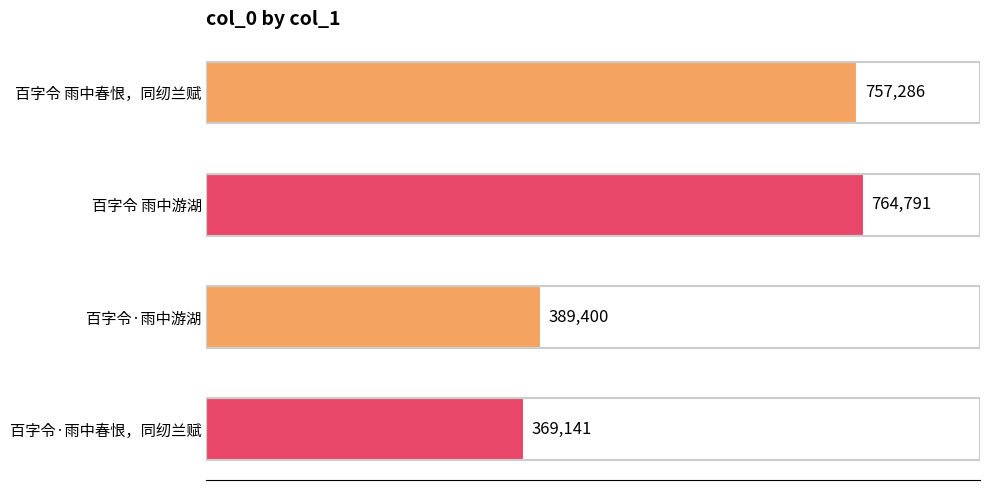

Count the number of data series in this chart.

1